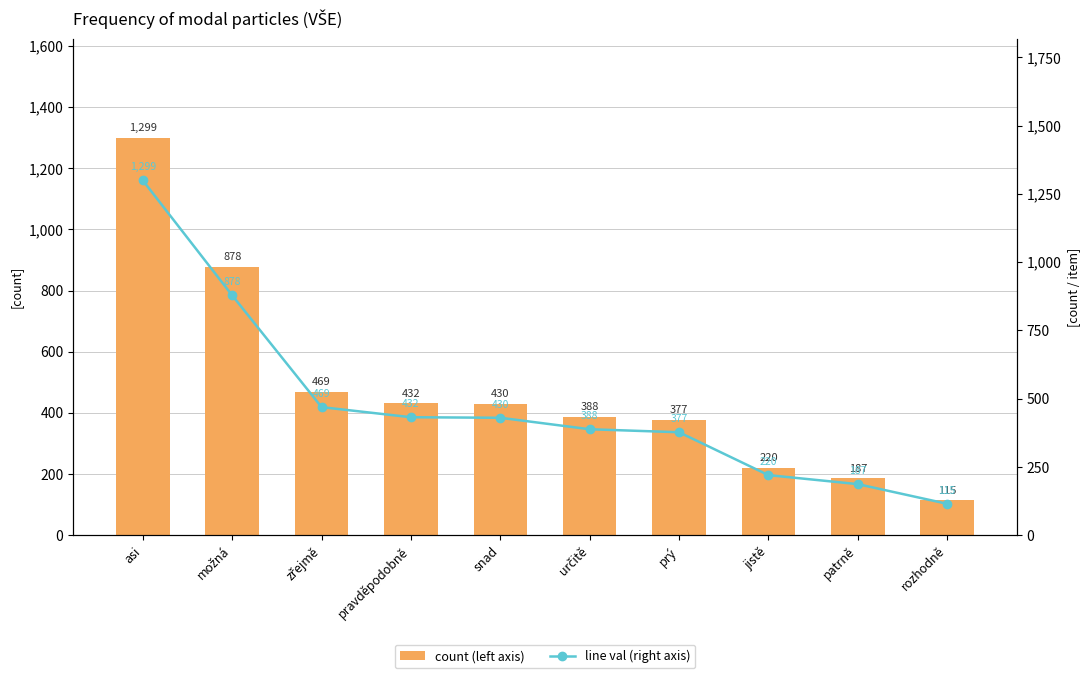

Reading right to left, list all the values displayed in this chart.

count (left axis): rozhodně=115	patrně=187	jistě=220	prý=377	určitě=388	snad=430	pravděpodobně=432	zřejmě=469	možná=878	asi=1299
line val (right axis): rozhodně=115	patrně=187	jistě=220	prý=377	určitě=388	snad=430	pravděpodobně=432	zřejmě=469	možná=878	asi=1299